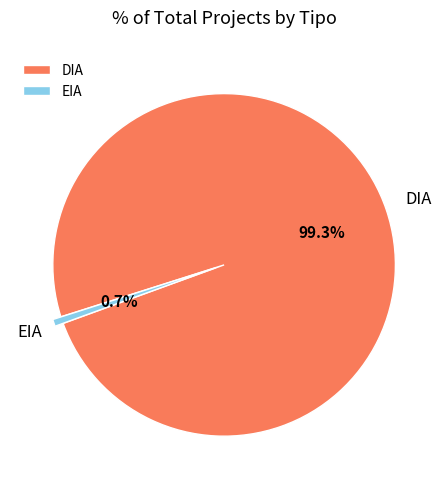

What is the ratio of the value at DIA to the value at EIA?

151.0